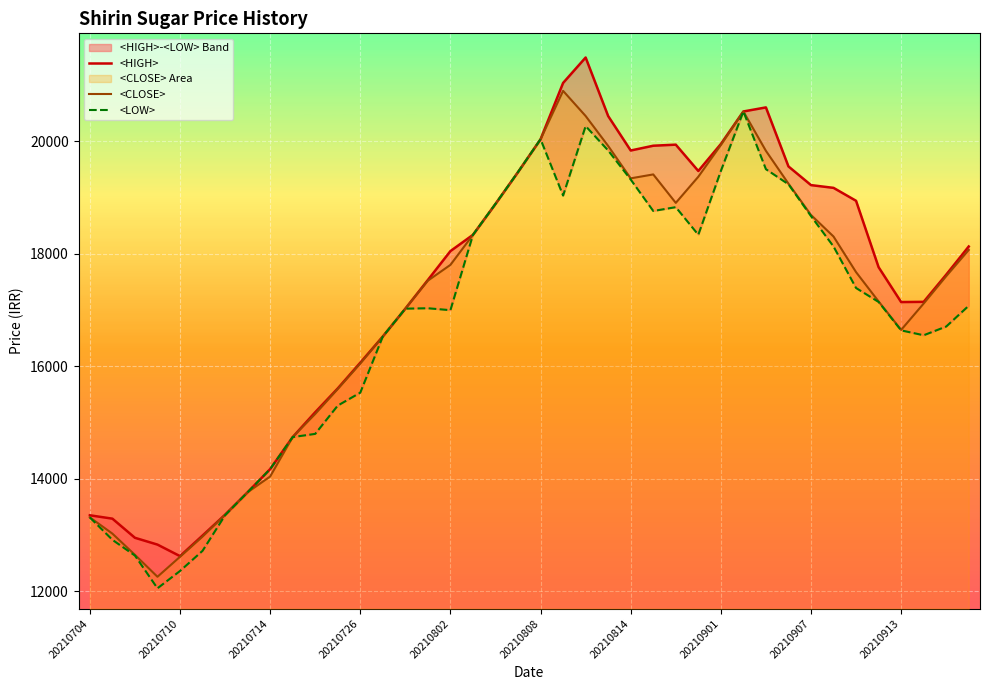

At how many categories does at least one series exceed 12676?

39